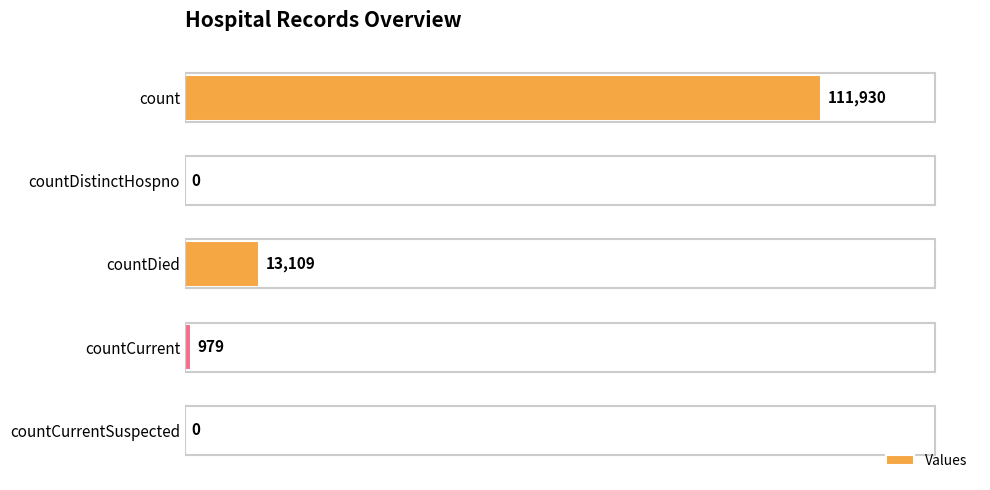

True or false: the data shows 58995 at count.

False